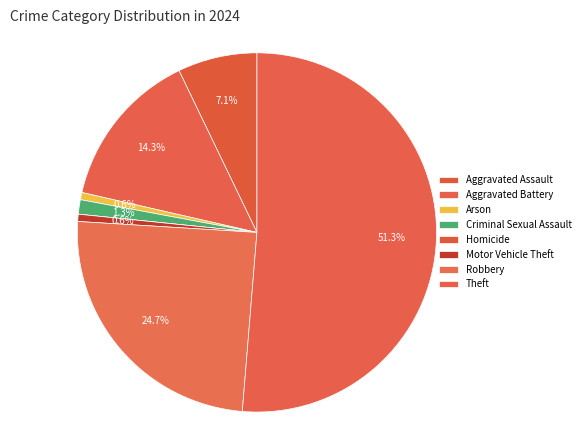

How many segments does this pie chart have?

8